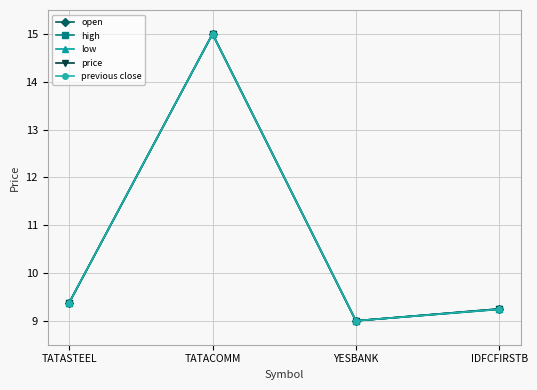

How many categories are shown in the chart?

4